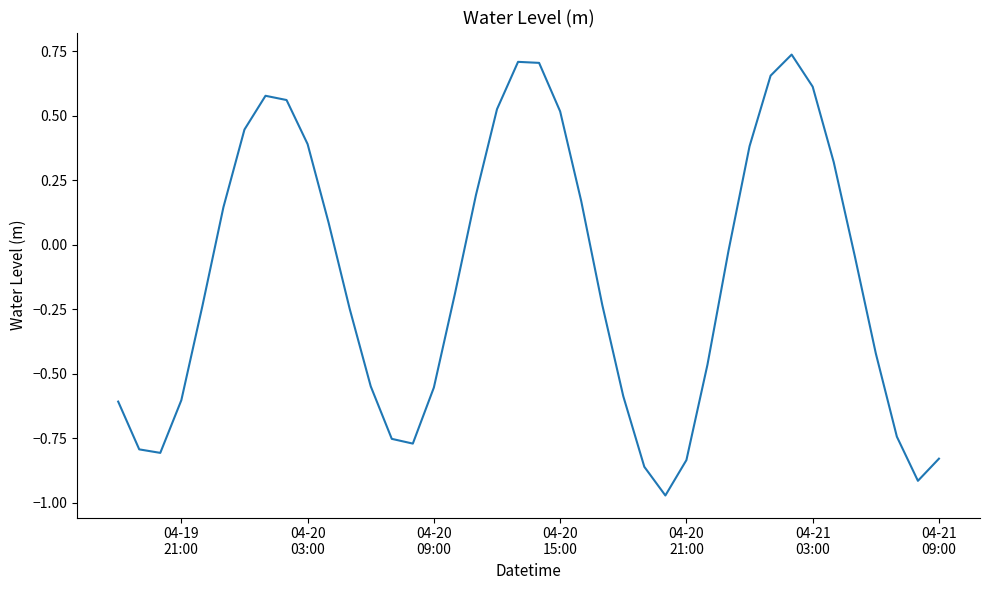

What is the difference between the maximum and minimum values?

1.7